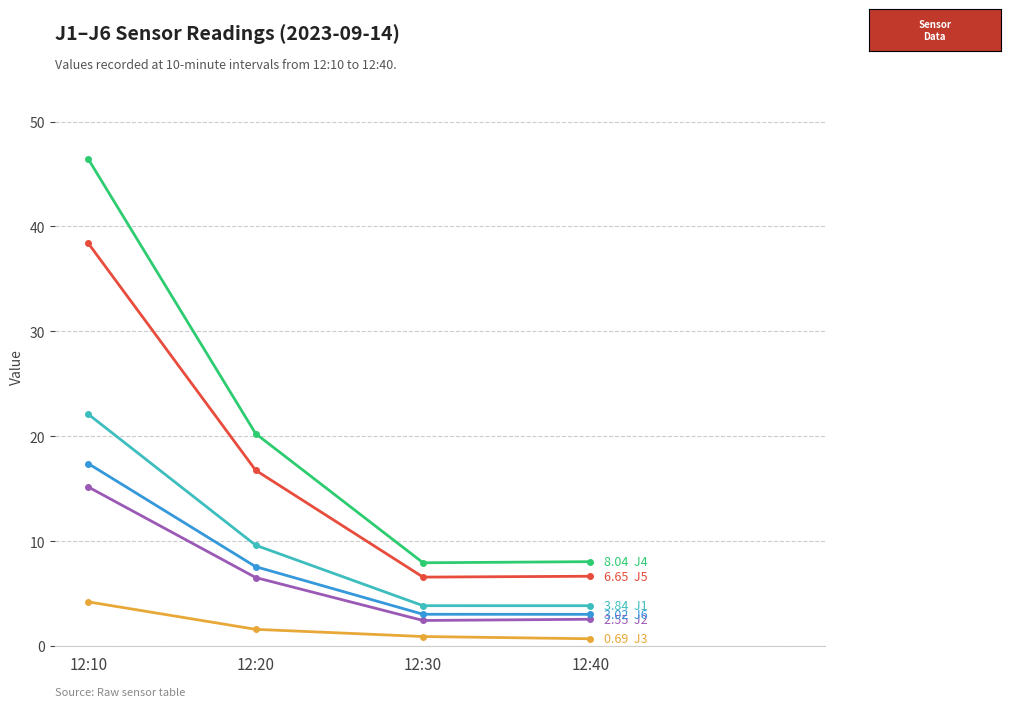

What is the spread (max minus min) of values at 12:20?

18.7